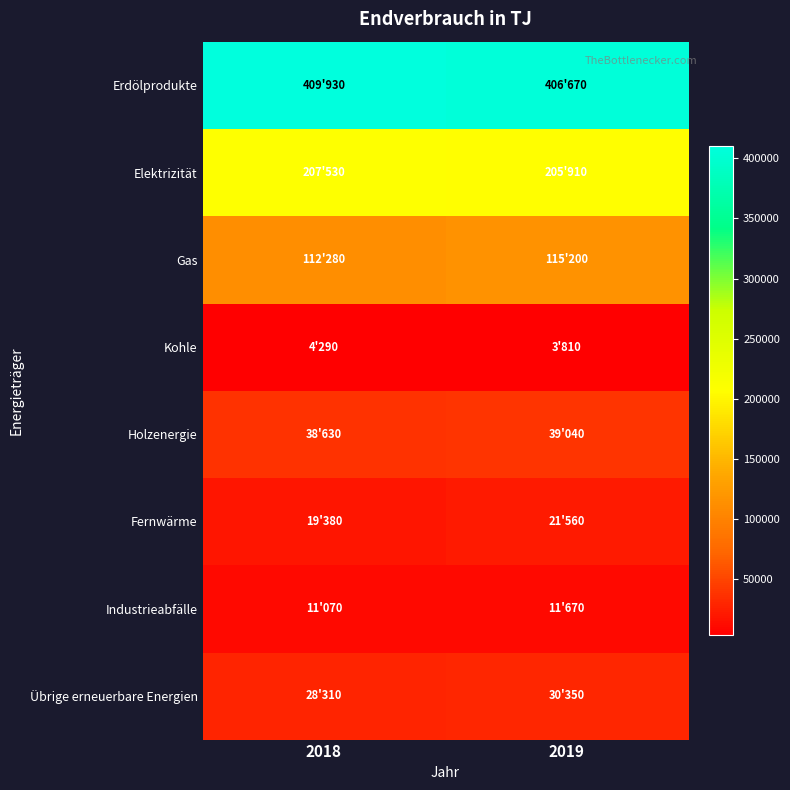

At how many categories does at least one series exceed 69506?

2